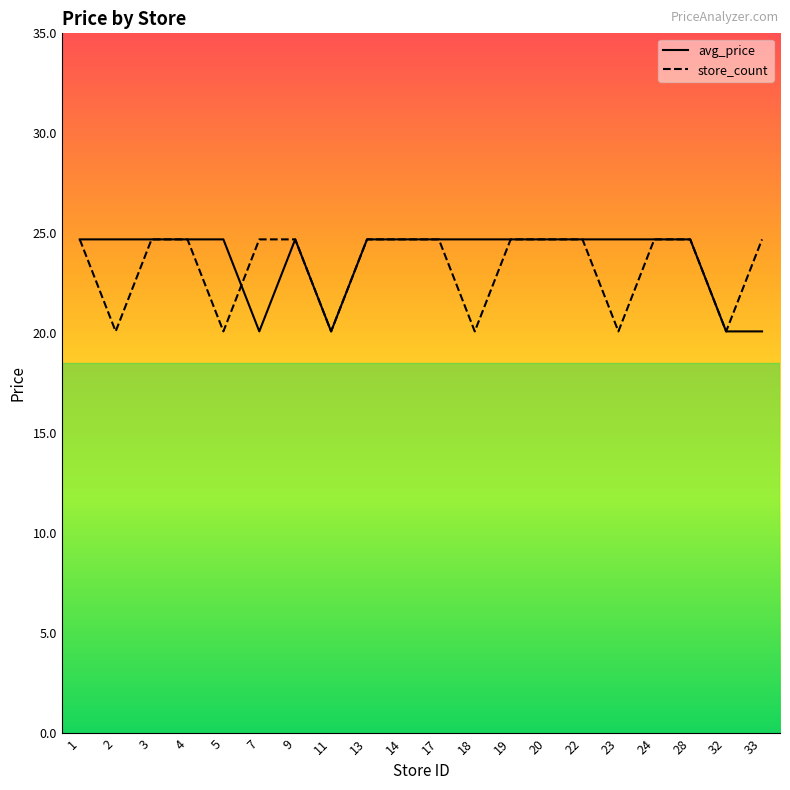

Reading left to right, transcribe all the data shown in this chart.

avg_price_line: 1=24.7	2=24.7	3=24.7	4=24.7	5=24.7	7=20.1	9=24.7	11=20.1	13=24.7	14=24.7	17=24.7	18=24.7	19=24.7	20=24.7	22=24.7	23=24.7	24=24.7	28=24.7	32=20.1	33=20.1
store_count_line: 1=24.7	2=20.1	3=24.7	4=24.7	5=20.1	7=24.7	9=24.7	11=20.1	13=24.7	14=24.7	17=24.7	18=20.1	19=24.7	20=24.7	22=24.7	23=20.1	24=24.7	28=24.7	32=20.1	33=24.7